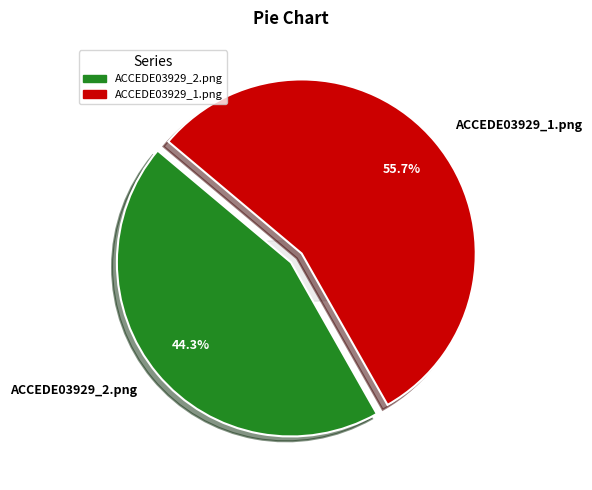

Is it true that ACCEDE03929_1.png is 47% of the pie?

False